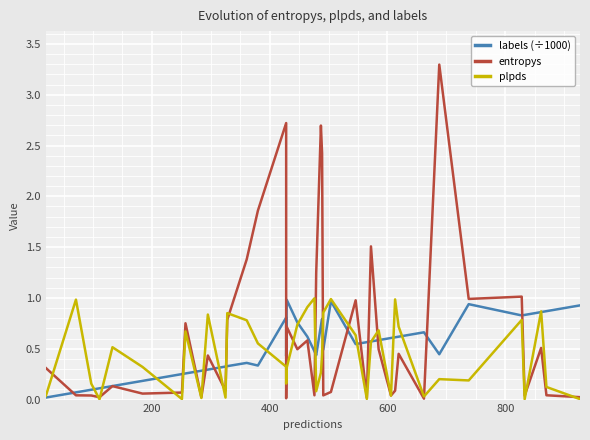

What is the label of the 36th point from the right?

800